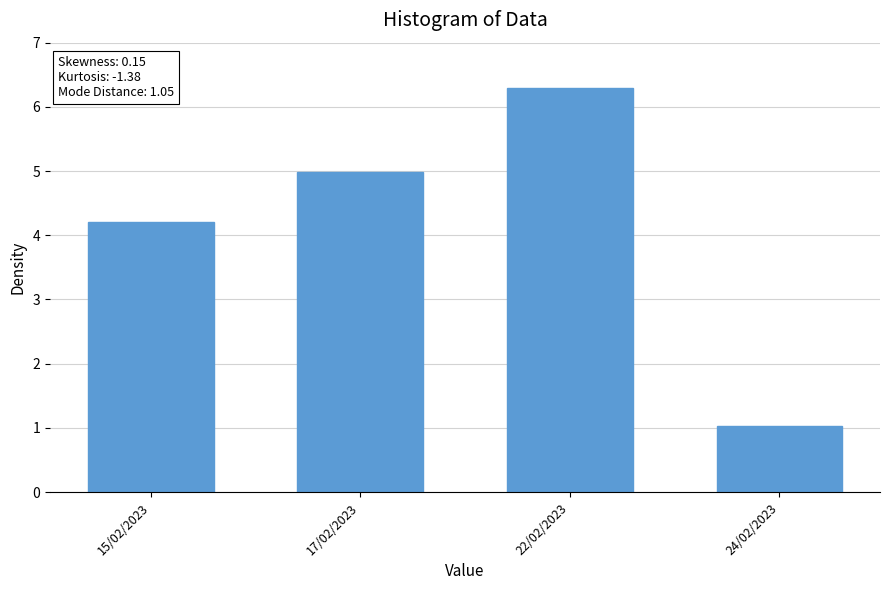

Reading right to left, extract all data points from this chart.

24/02/2023=1.0	22/02/2023=6.3	17/02/2023=5.0	15/02/2023=4.2